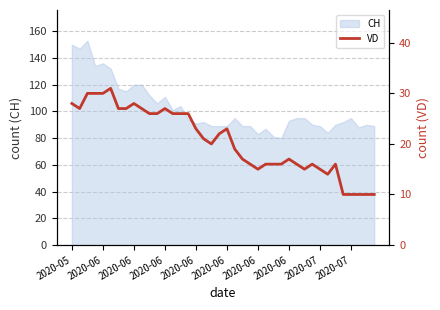

Where does the data first go above 21?

2020-05